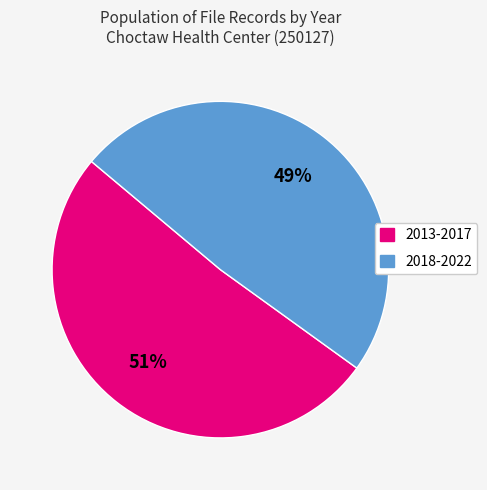

To the nearest percent, what is the average slice percentage?

50%